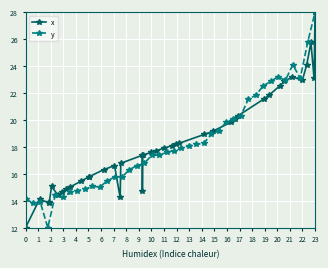

The value of x at 23 is 43.9. True or false?

False